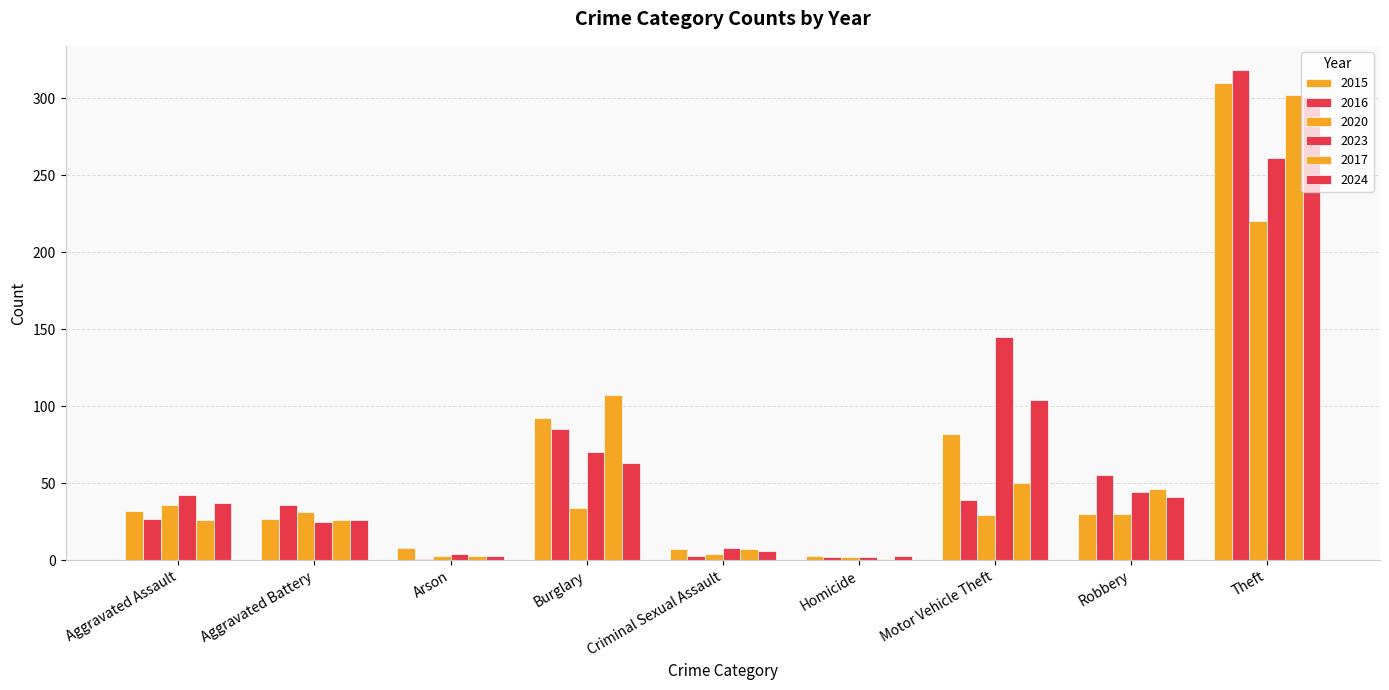

How many categories are shown in the chart?

9